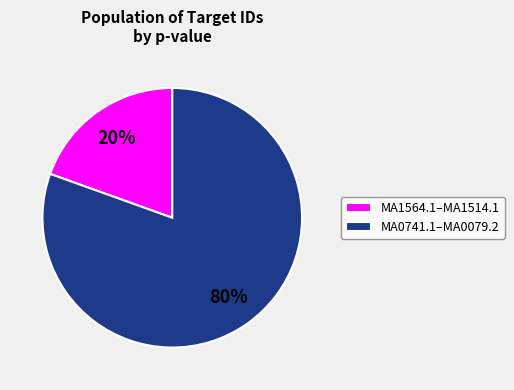

To the nearest percent, what percentage of the pie is MA1564.1–MA1514.1?

20%